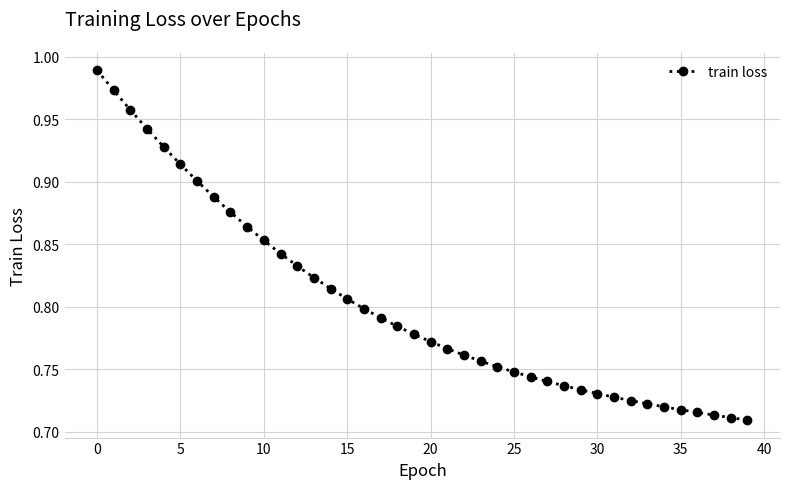

How many lines are shown in the chart?

1